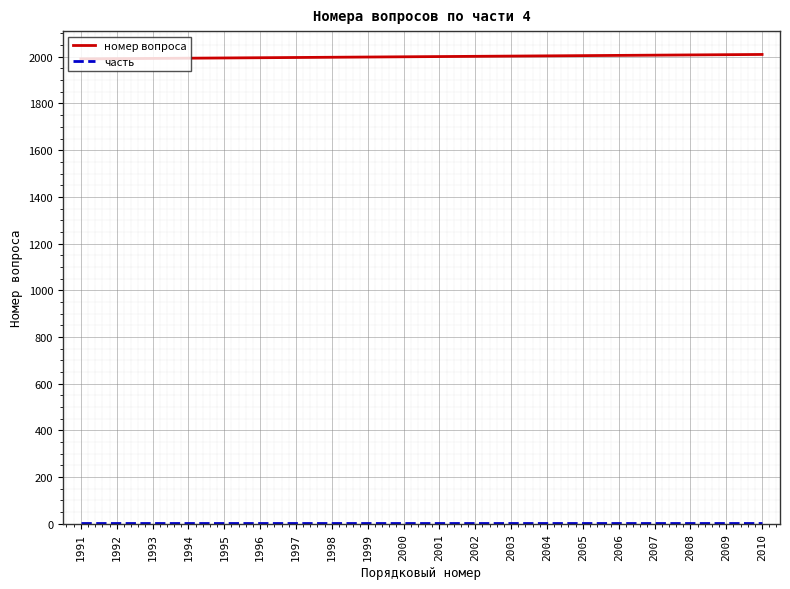

Which series has the largest total across all categories?

номер вопроса